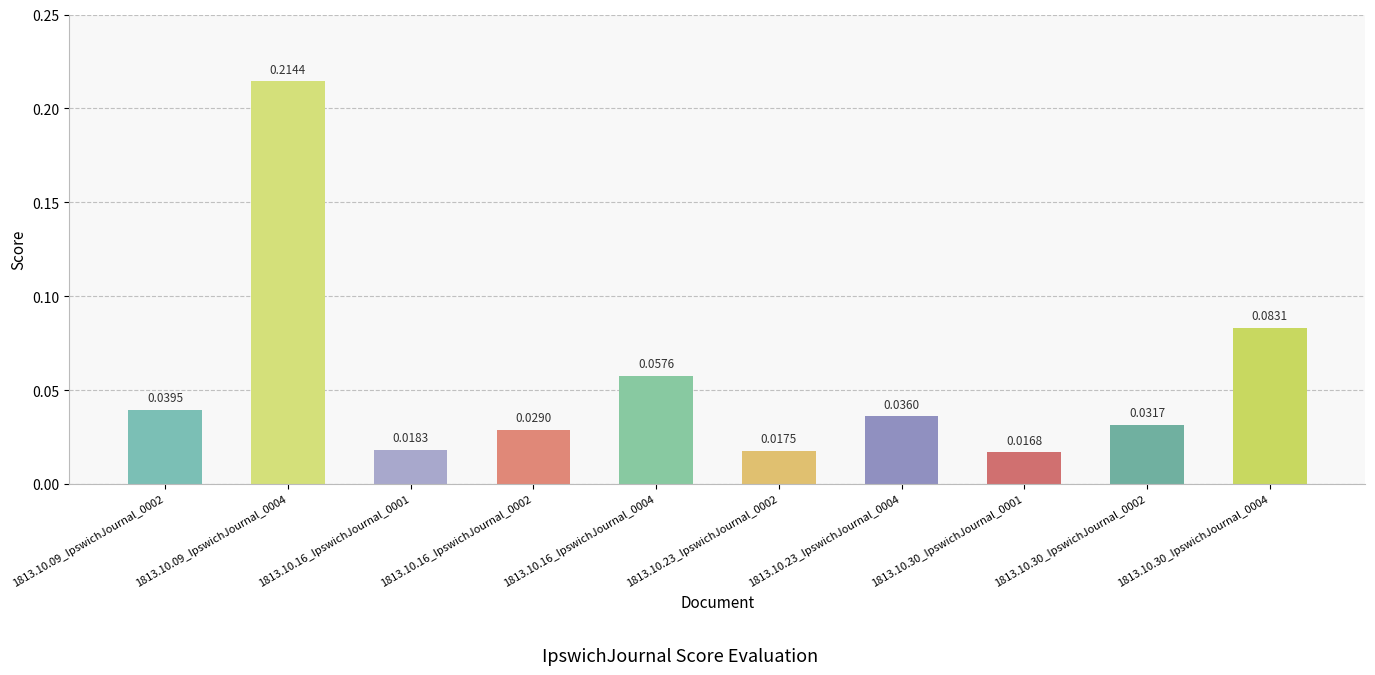

Where is the data nearest to the value 0?

1813.10.30_IpswichJournal_0001